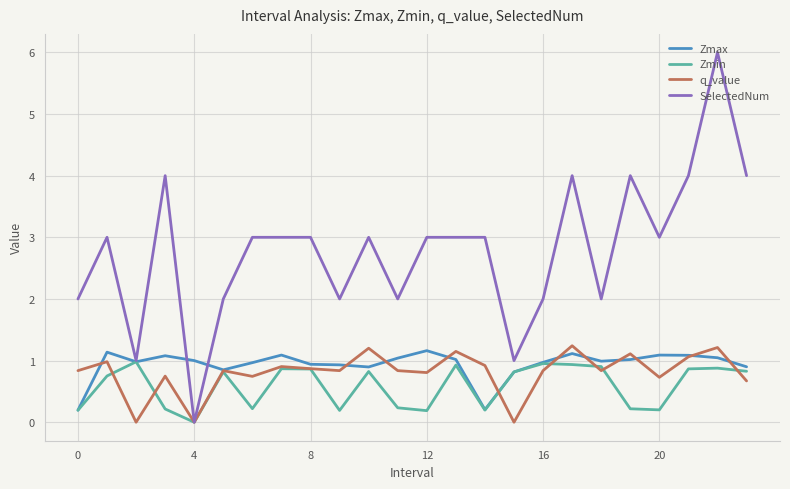

What is the maximum value for Zmax?

1.2